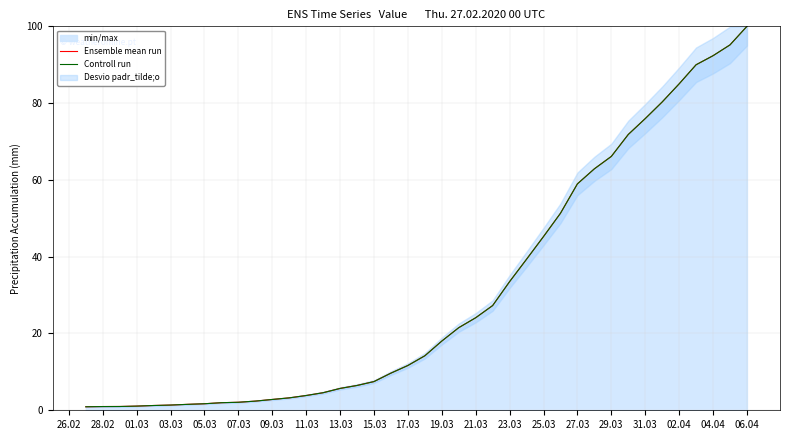

What is the label of the 39th point from the right?

28.02